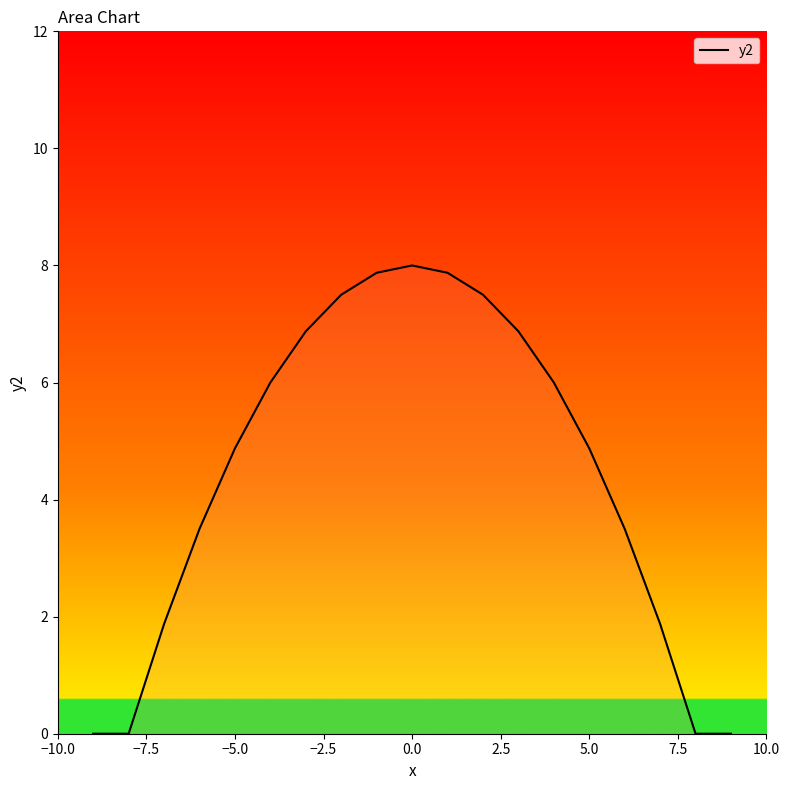

What is the sum of all values?

85.0